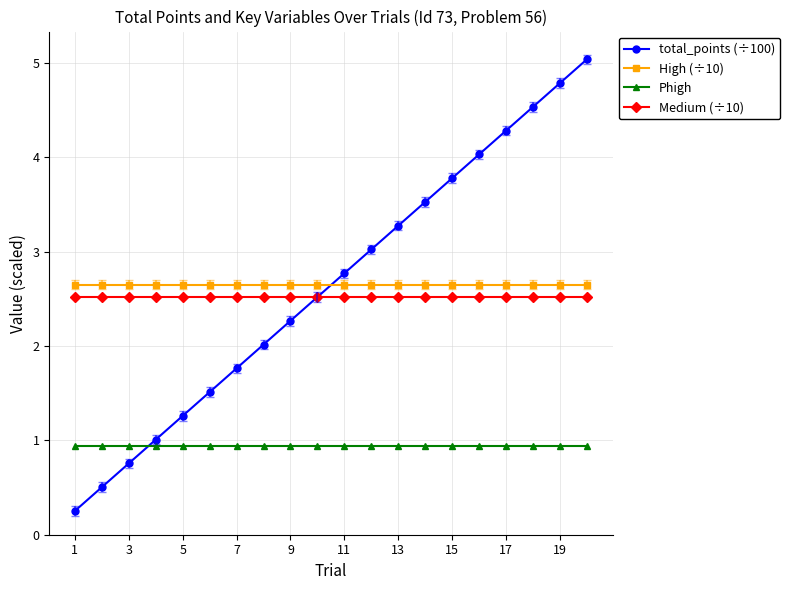

Which series has the largest range (max minus min)?

total_points (÷100)